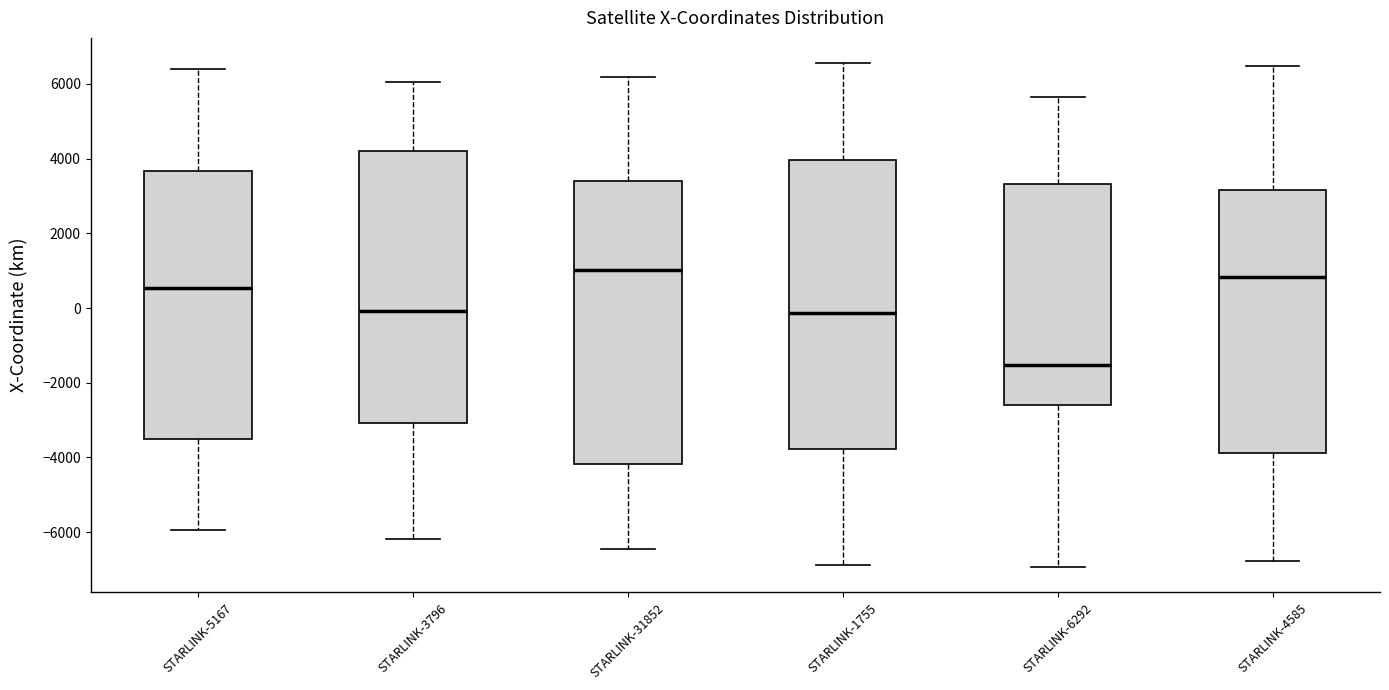

Where does the upper whisker of the box for STARLINK-1755 end on the y-axis? The values are not printed on the chart, so give them approximately, as read against the axis.

6600